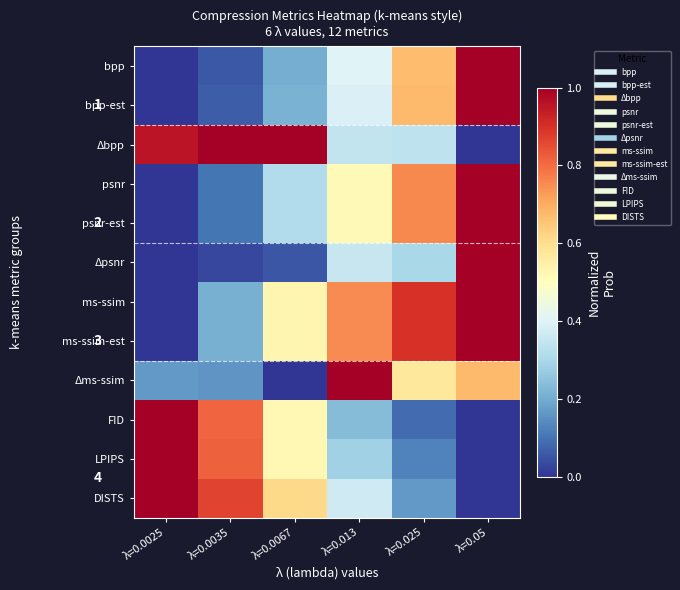

At which category is the sum across all series the highest?

λ=0.05